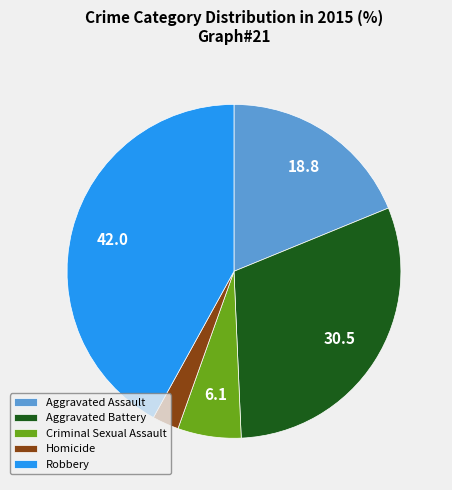

What is the largest slice in the pie chart?

Robbery